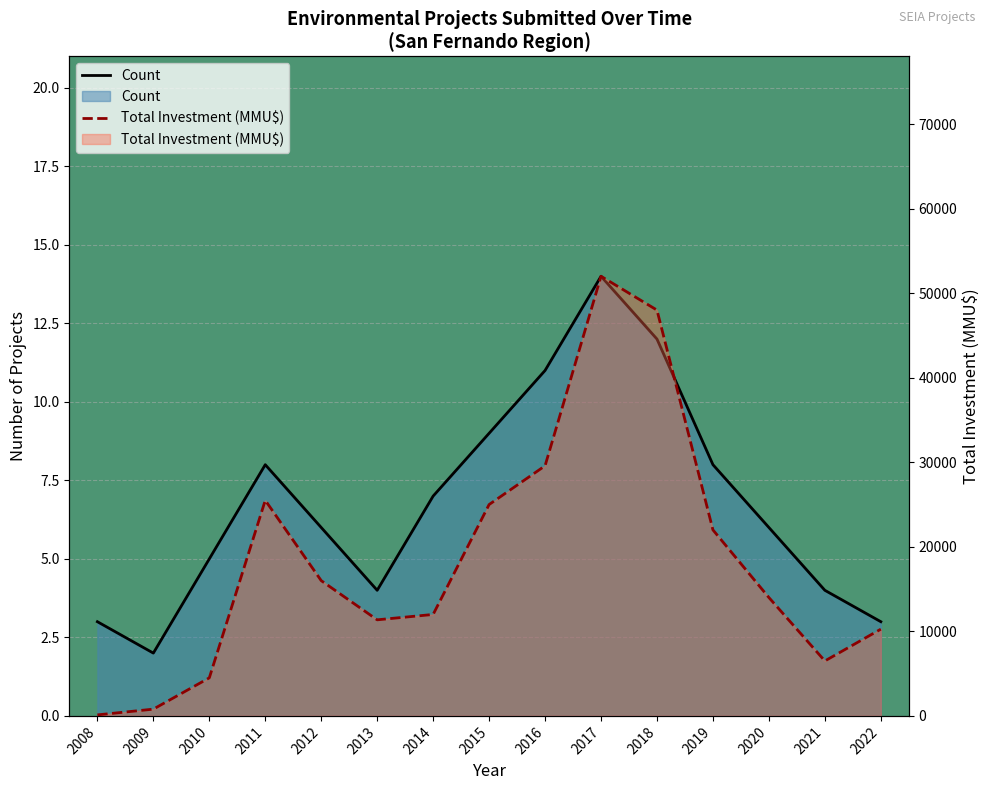

At how many categories does at least one series exceed 21283?

6